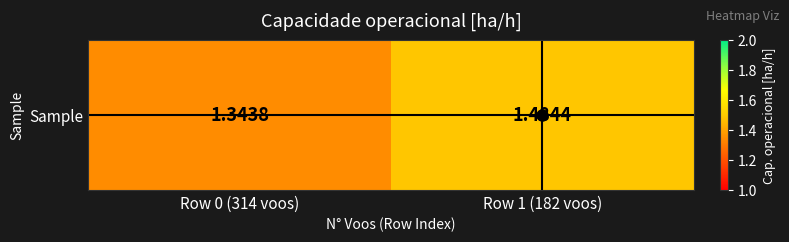

How many distinct data groups are displayed?

1